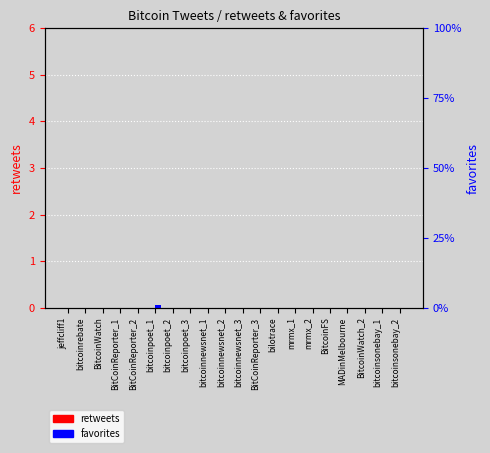

Is the value of favorites at mrmx_1 greater than the value of retweets at bitcoinpoet_2?

No